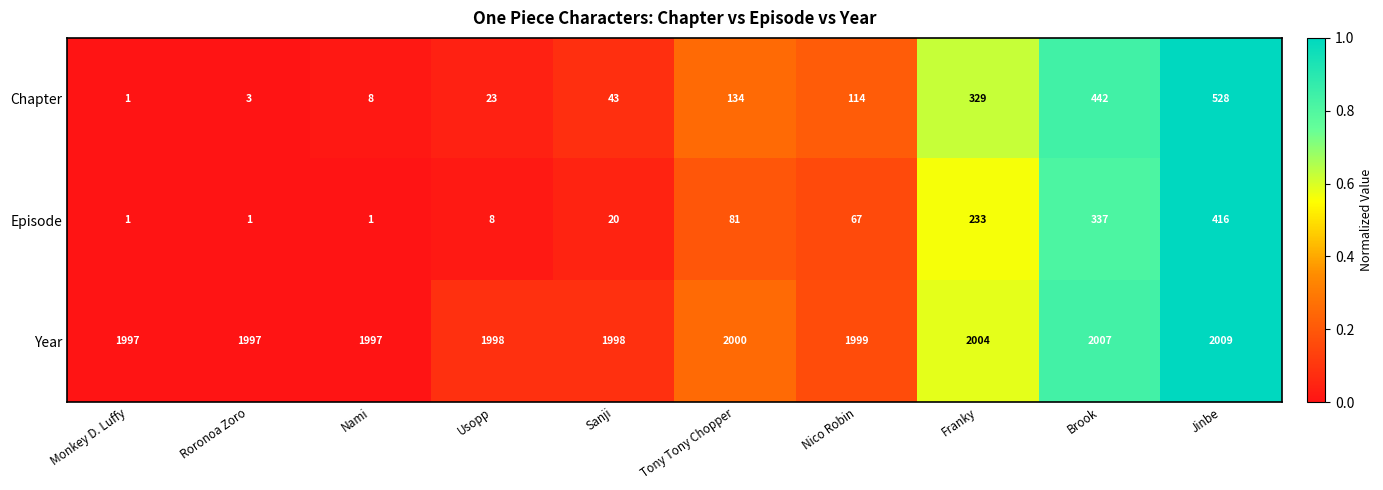

List the series in order of their peak value, highest first.

Year, Chapter, Episode